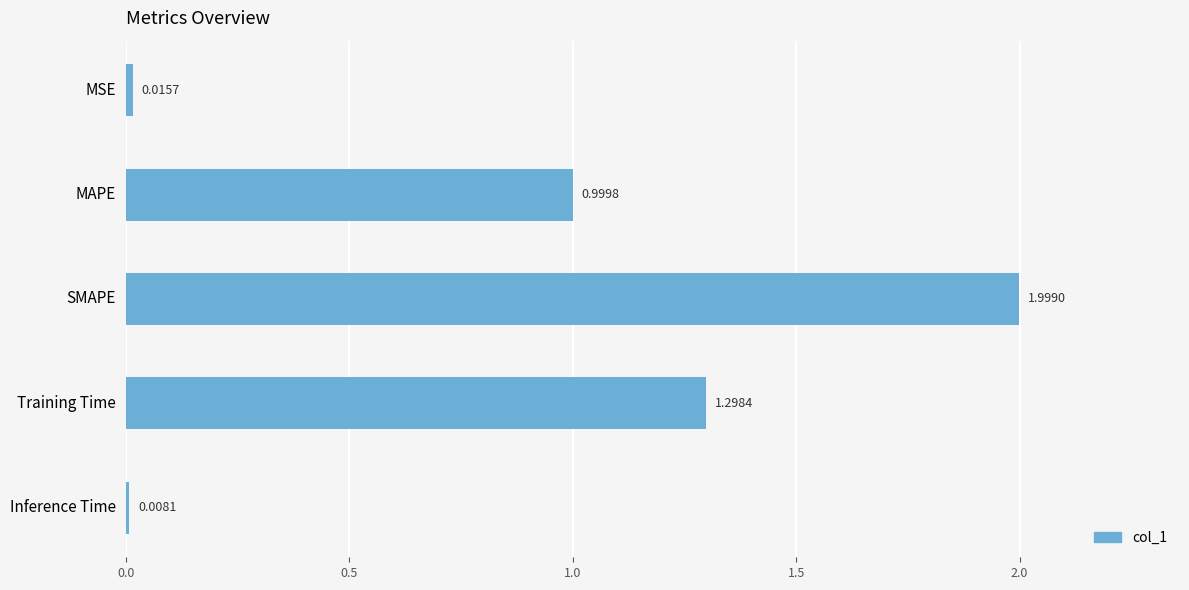

At which label is the value closest to 1?

MAPE